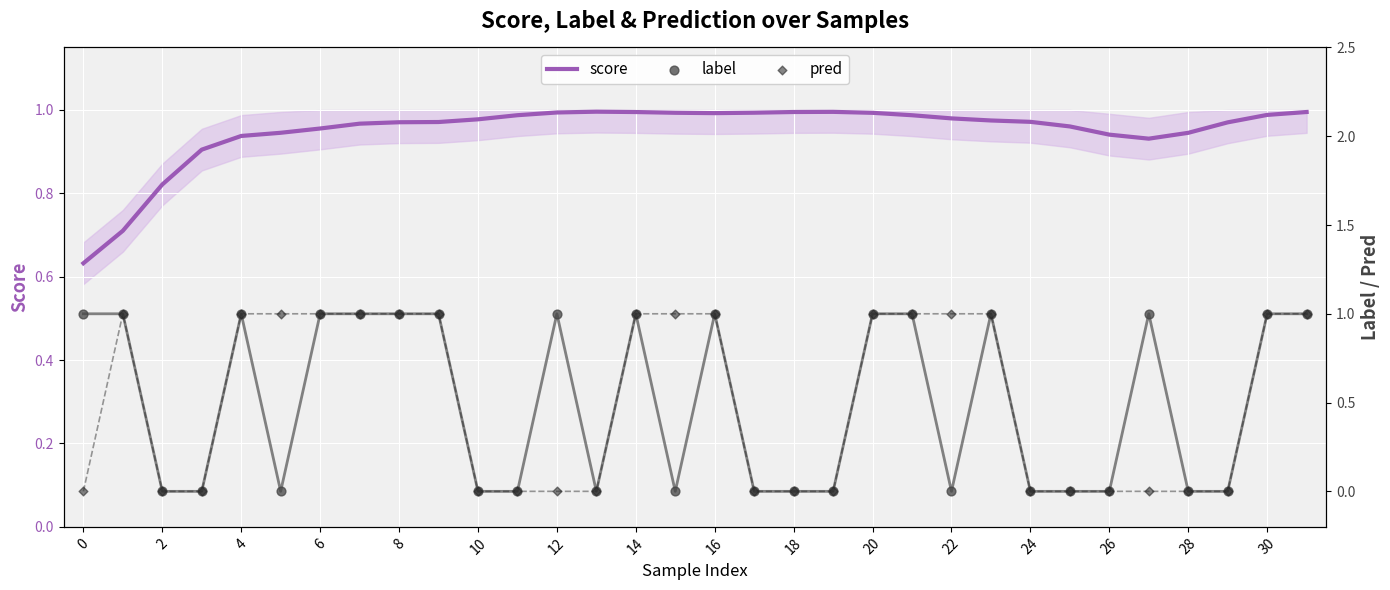

Which series reaches the minimum Y coordinate?

label